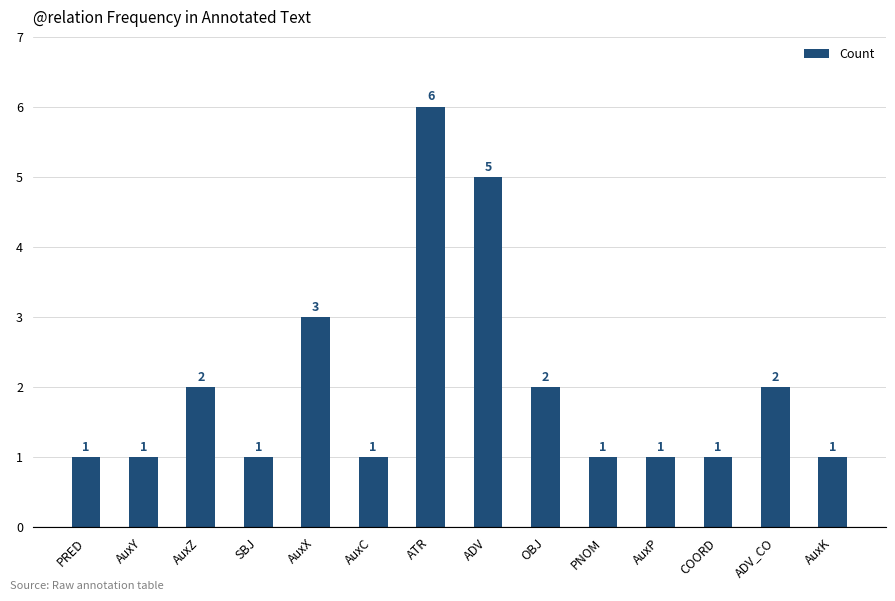

Reading left to right, extract all data points from this chart.

PRED=1	AuxY=1	AuxZ=2	SBJ=1	AuxX=3	AuxC=1	ATR=6	ADV=5	OBJ=2	PNOM=1	AuxP=1	COORD=1	ADV_CO=2	AuxK=1